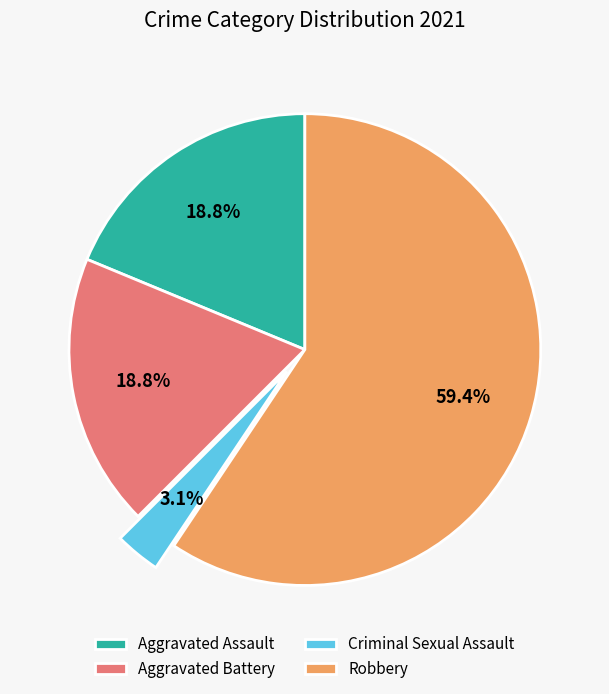

Is Aggravated Battery the majority of the pie?

No